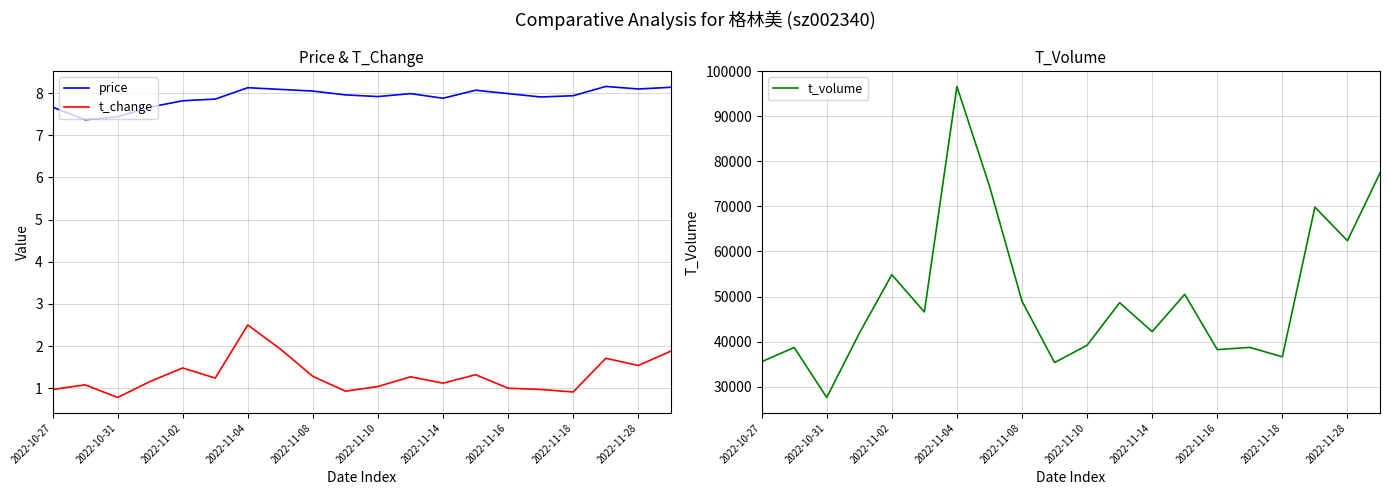

Reading left to right, list all the values displayed in this chart.

price: 7.7	7.4	7.4	7.7	7.8	7.9	8.1	8.1	8.1	8.0	7.9	8.0	7.9	8.1	8.0	7.9	7.9	8.2	8.1	8.1
t_change: 1.0	1.1	0.8	1.2	1.5	1.2	2.5	1.9	1.3	0.9	1.0	1.3	1.1	1.3	1.0	1.0	0.9	1.7	1.5	1.9
t_volume: 35535.0	38695.0	27601.0	41834.0	54842.0	46575.0	96624.0	74530.0	48956.0	35353.0	39188.0	48636.0	42206.0	50503.0	38219.0	38717.0	36622.0	69839.0	62391.0	77406.0